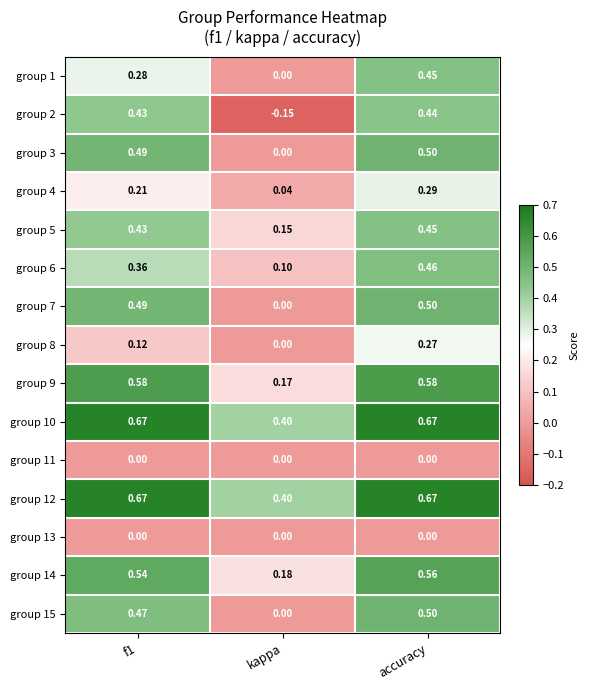

What is the total value across all series at f1?

5.7